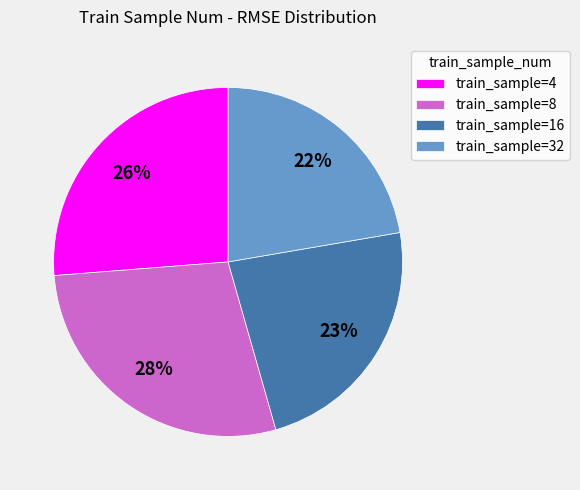

Rank the categories by value from lowest to highest.

train_sample=32, train_sample=16, train_sample=4, train_sample=8